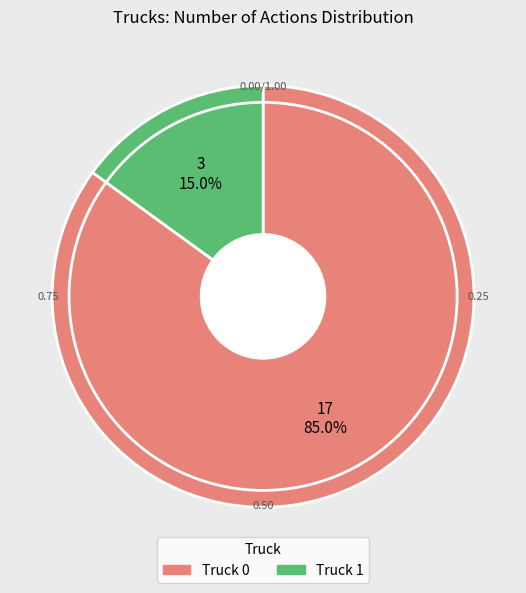

Which slice represents more than half of the pie?

Truck 0